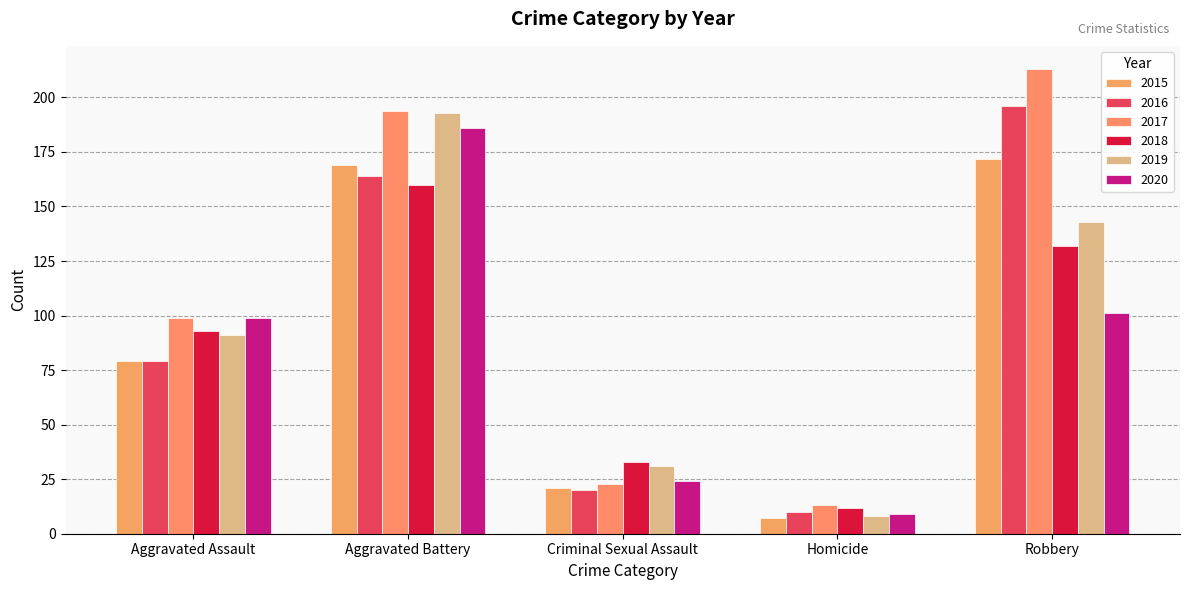

What are all the series names shown in the legend?

2015, 2016, 2017, 2018, 2019, 2020